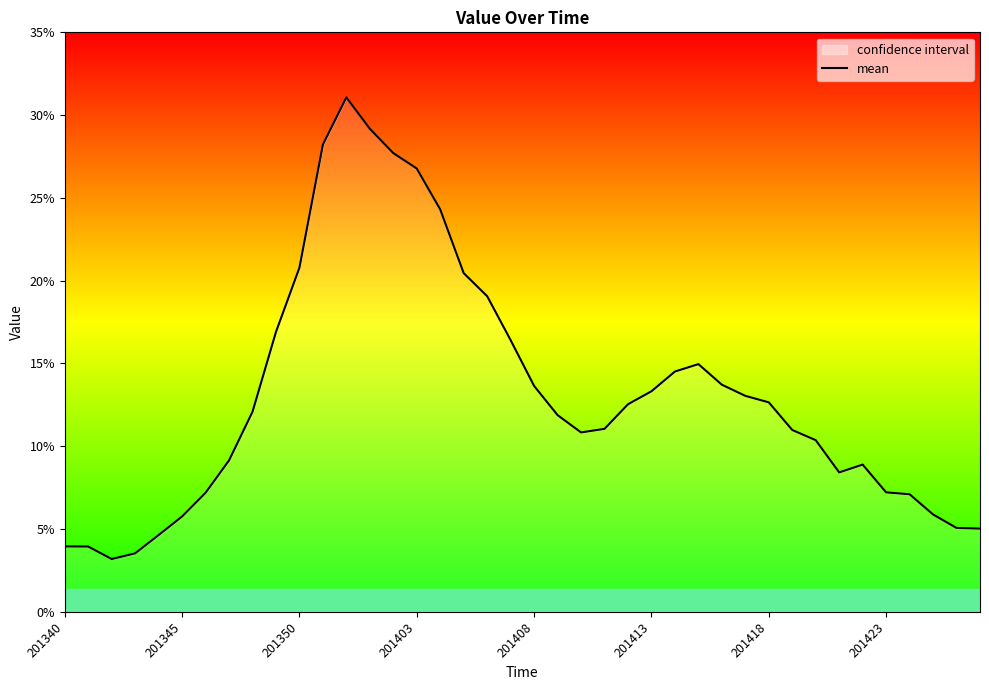

What is the maximum value shown in the chart?

0.3